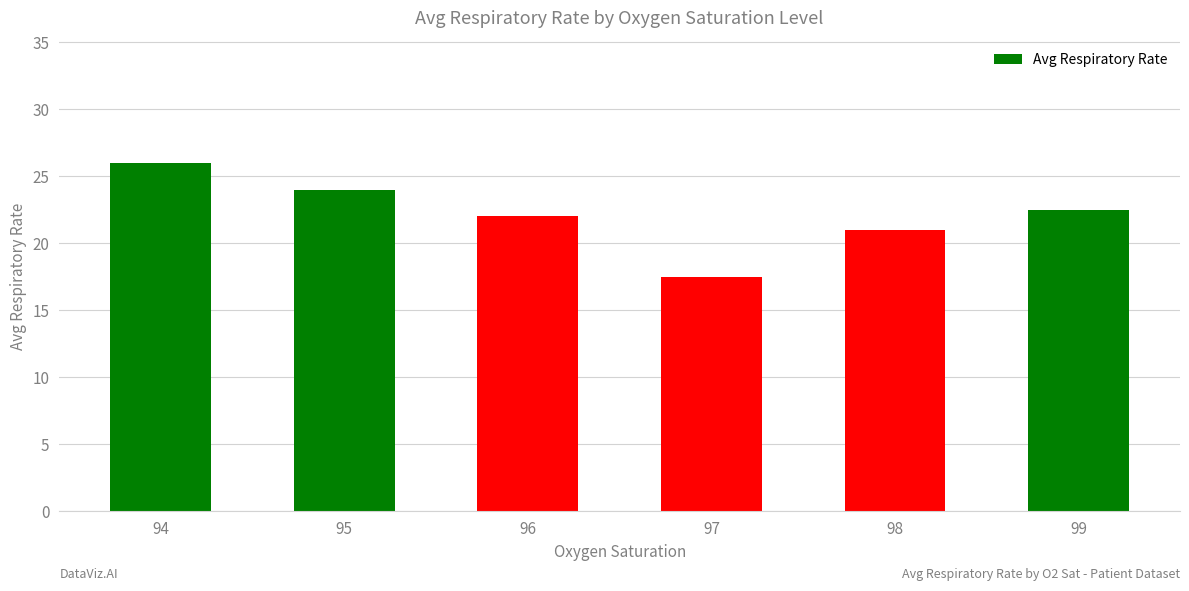

What is the value of the 4th bar from the left?

17.5